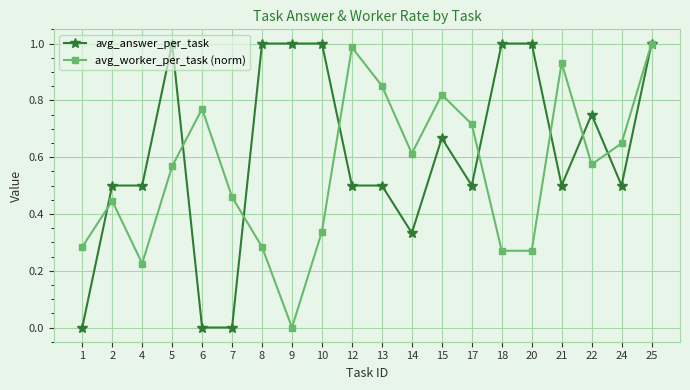

True or false: avg_worker_per_task (norm) has more than 1 interior local peaks.

True